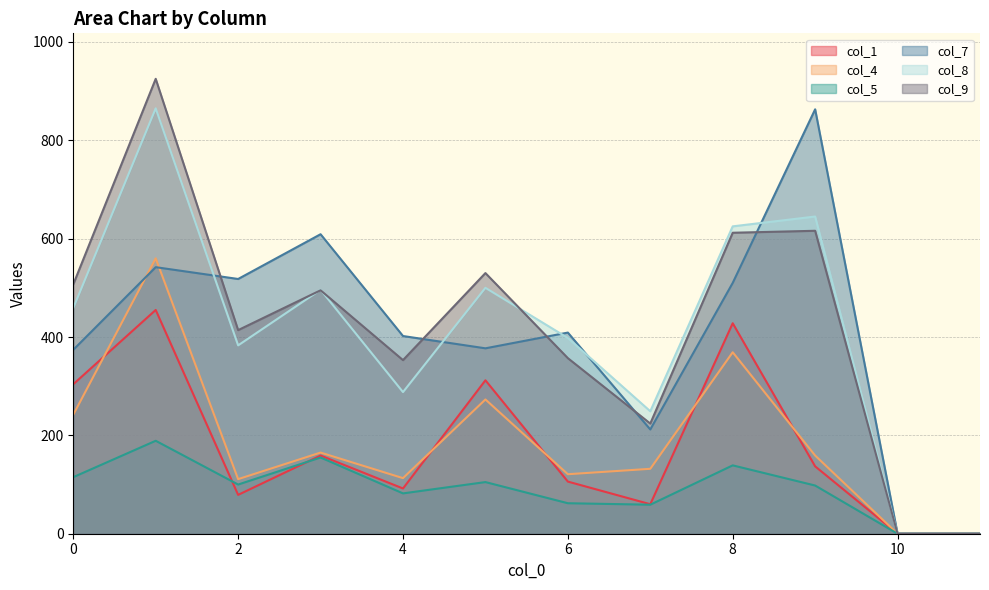

What is the value of the col_4 point at the 8th from the left?

132